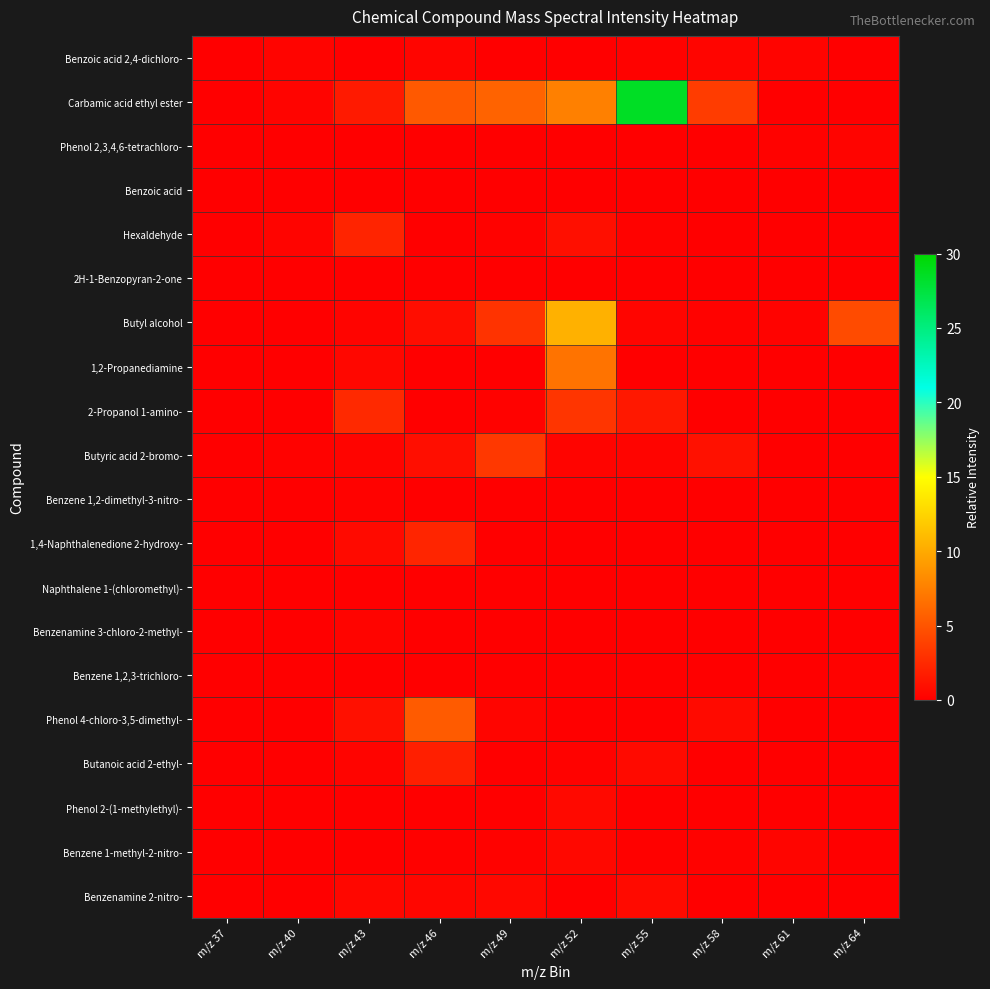

Which series changed the most between m/z 49 and m/z 52?

Butyl alcohol